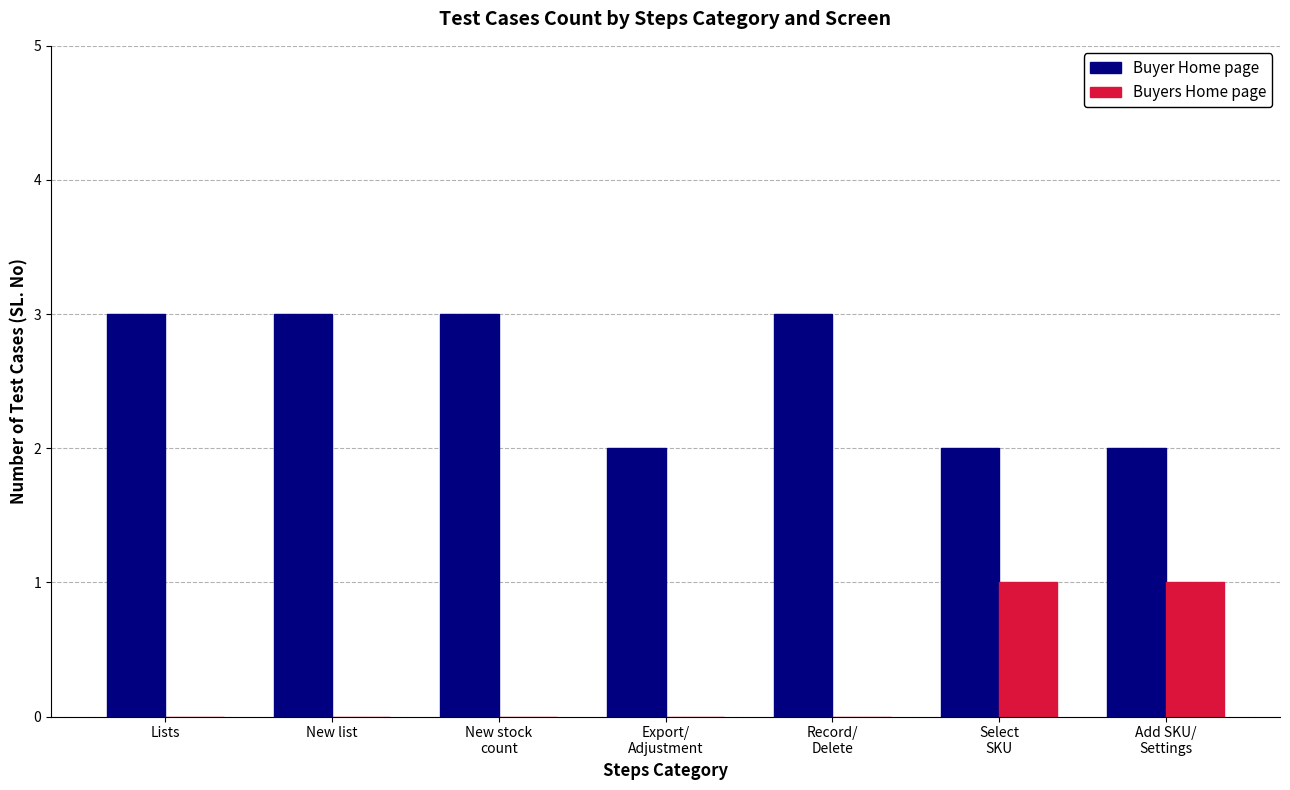

Is it true that Buyer Home page equals 2 at New list?

False